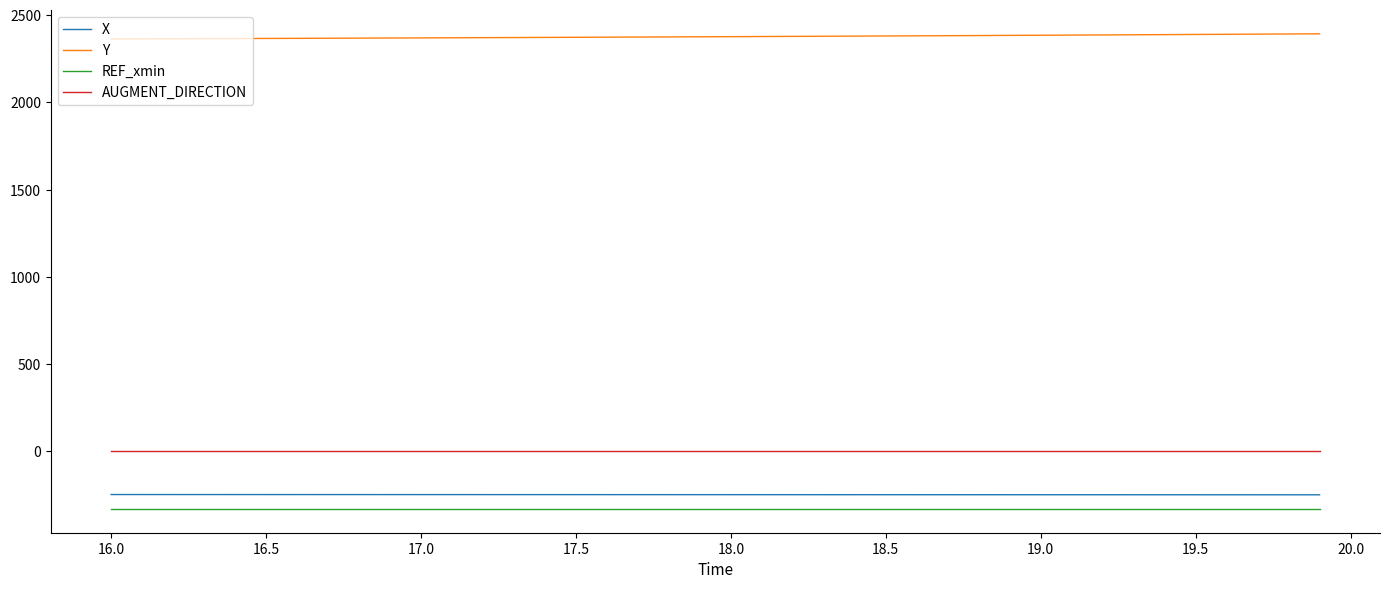

True or false: REF_xmin and Y intersect in this chart.

False